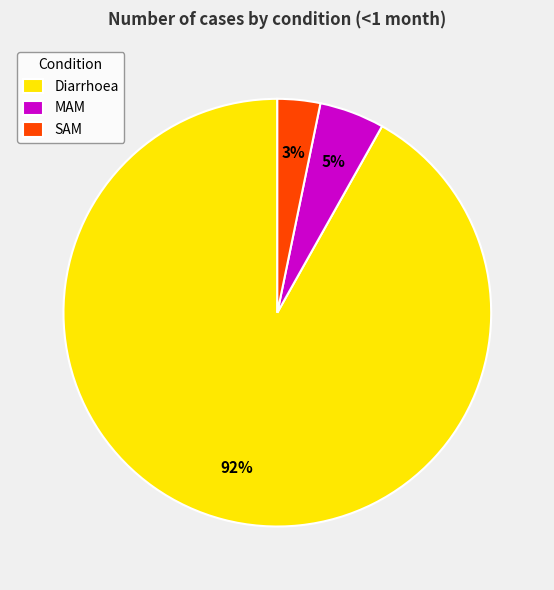

Does Diarrhoea account for over 50% of the chart?

Yes